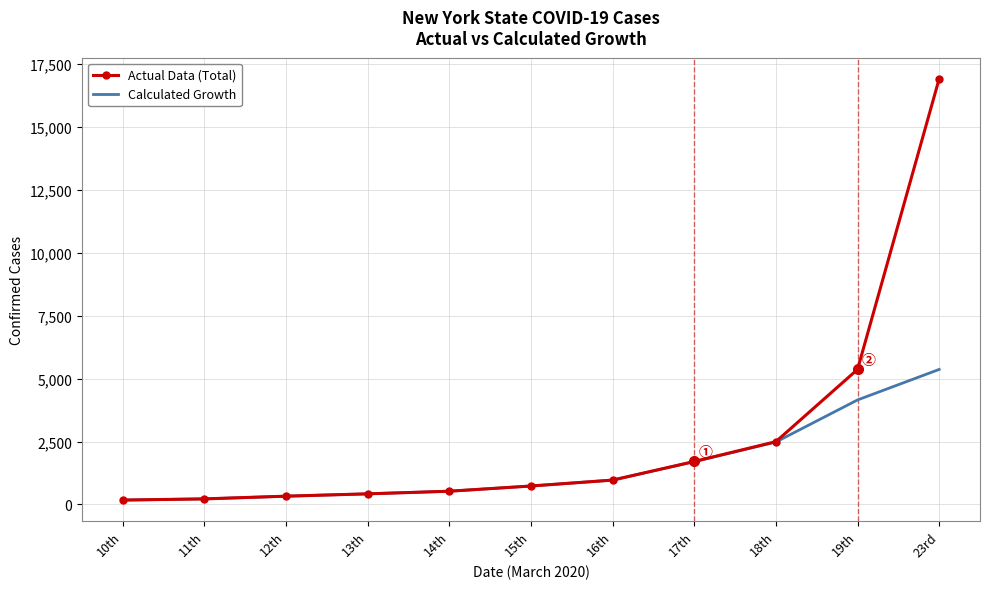

Which series has the largest total across all categories?

Actual Data (Total)